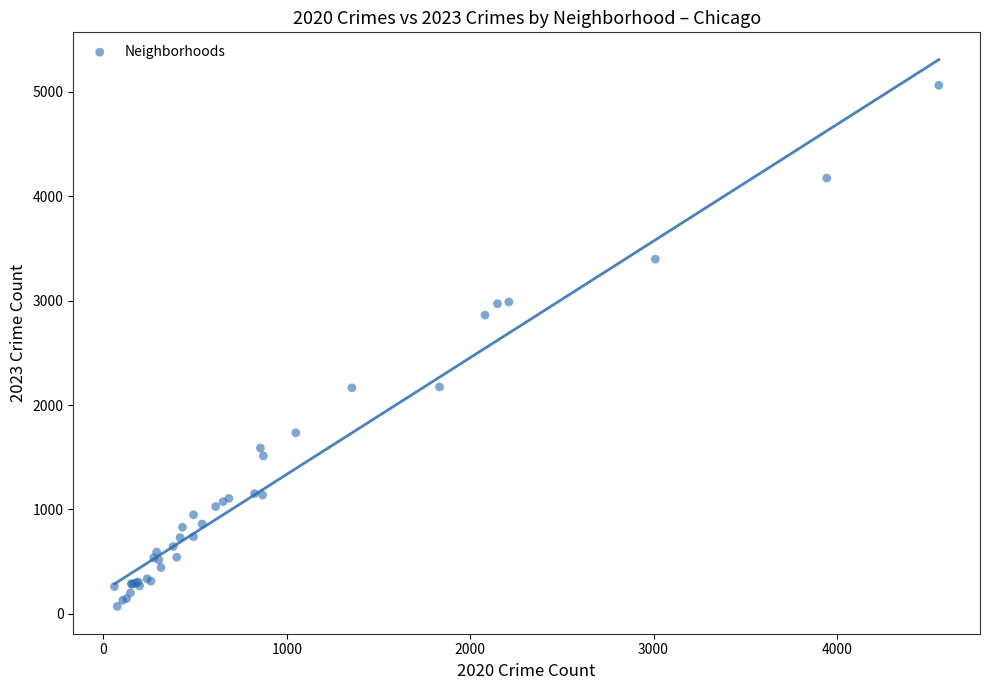

What Y value in the scatter plot is closest to 2567?

2862